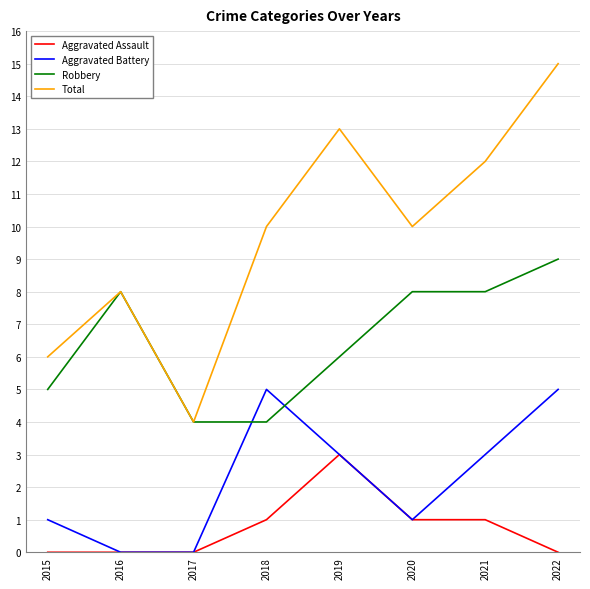

At which label does Total reach its minimum?

2017